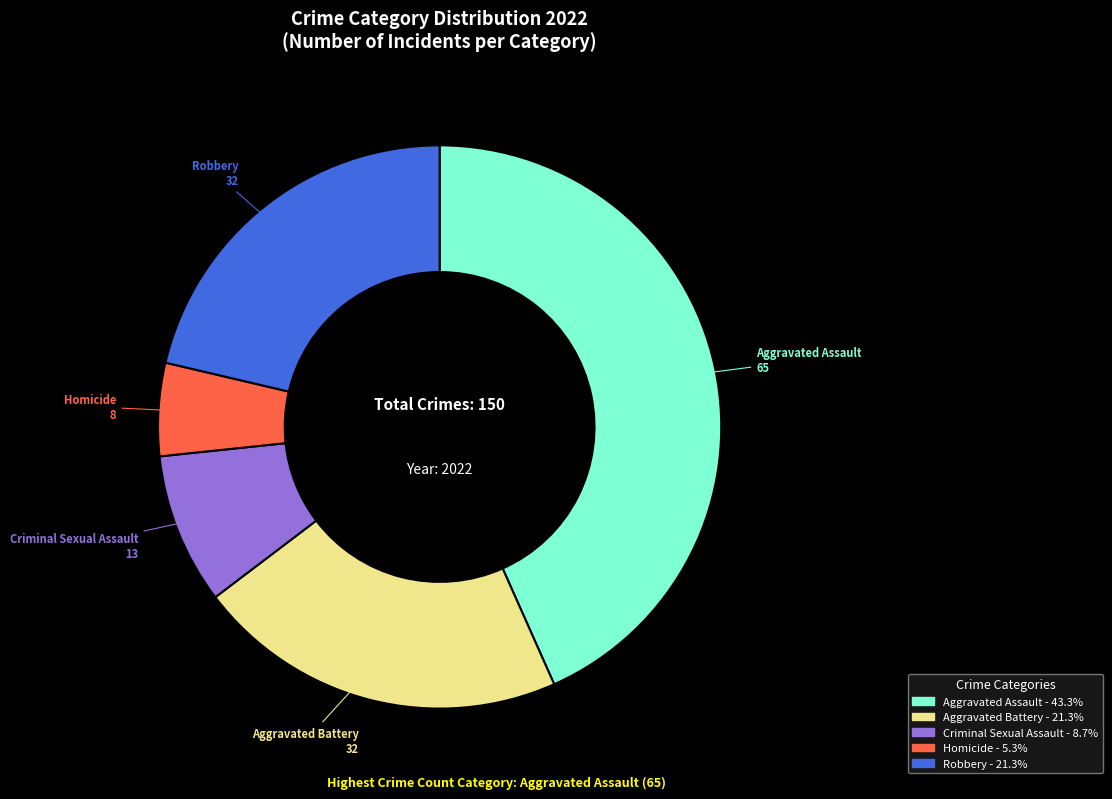

Which category has the biggest portion of the pie?

Aggravated Assault